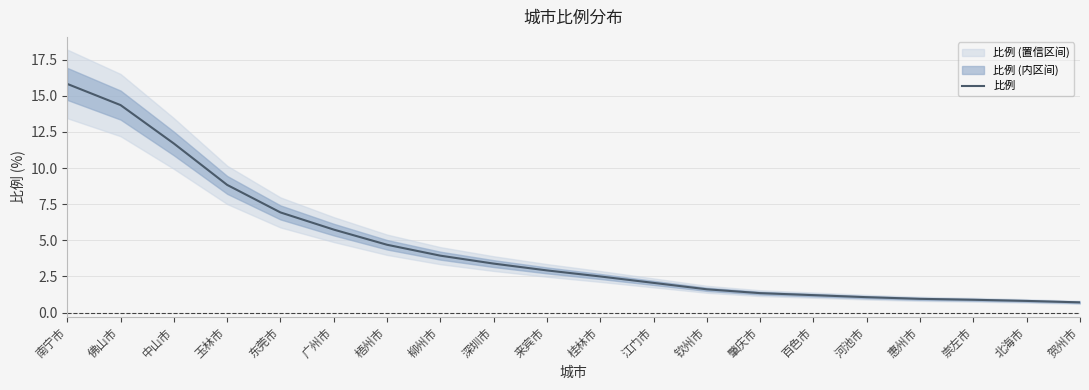

What is the greatest value displayed?

15.8